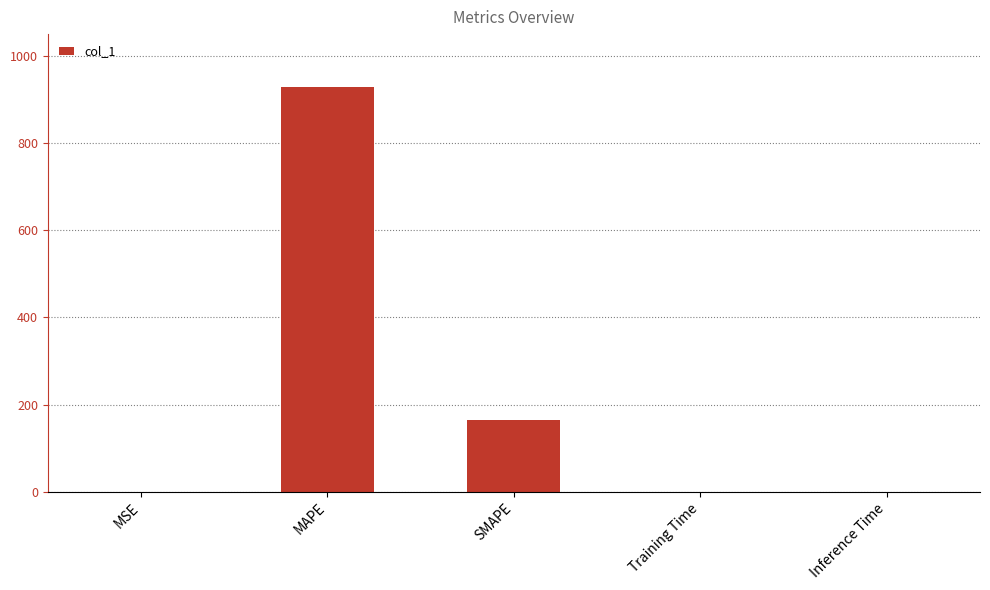

What is the sum of the values at Inference Time and MAPE?

929.8